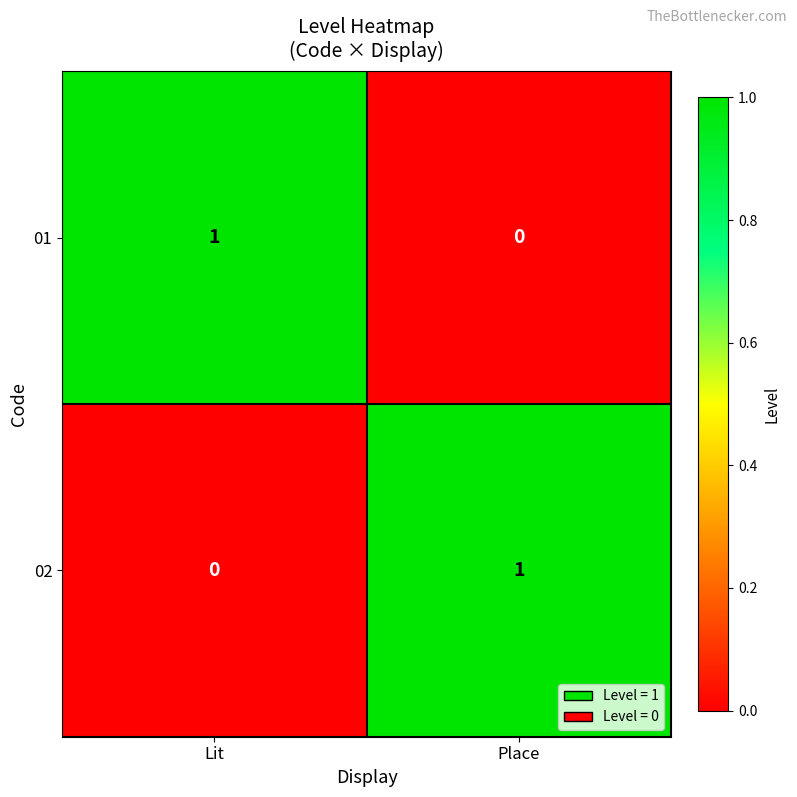

Rank the categories by 01 value from lowest to highest.

Place, Lit